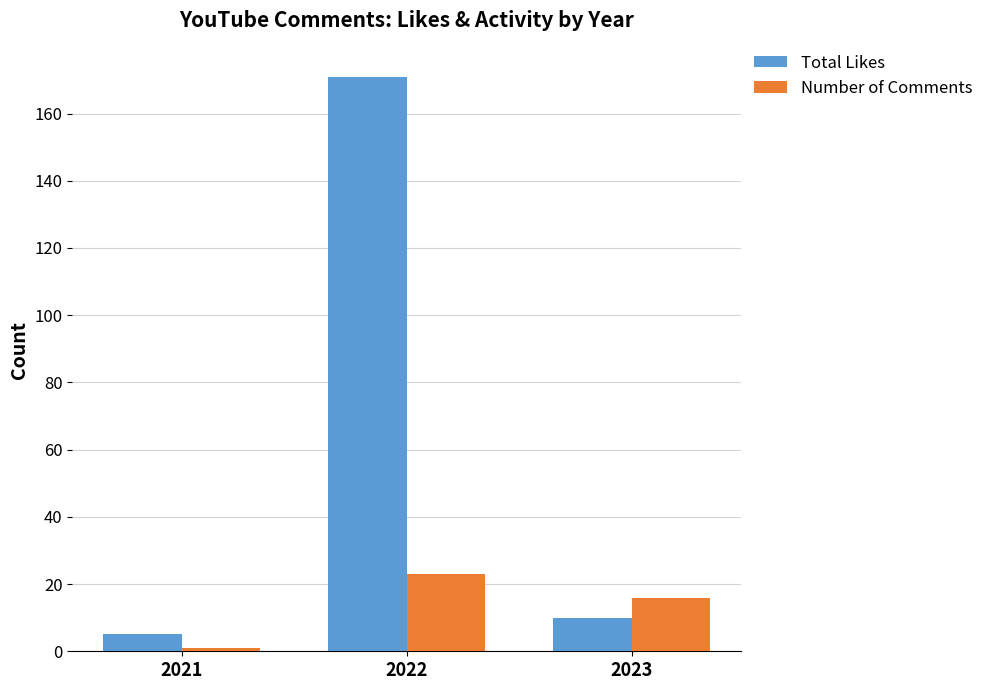

Are the bars grouped side by side (vs. stacked)?

Yes